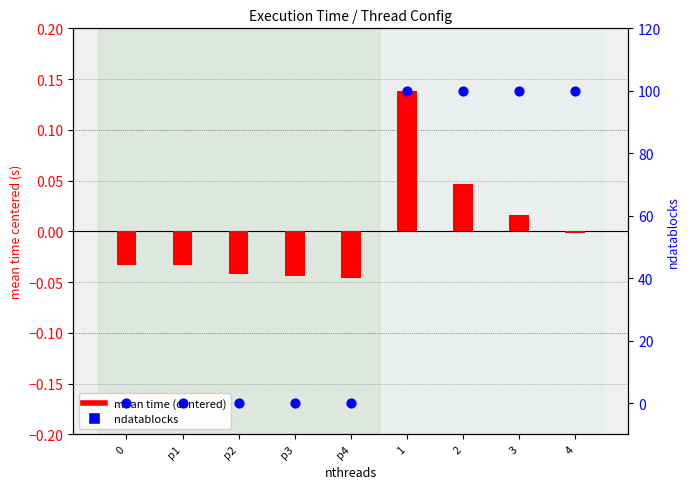

At how many categories does at least one series exceed 51?

4